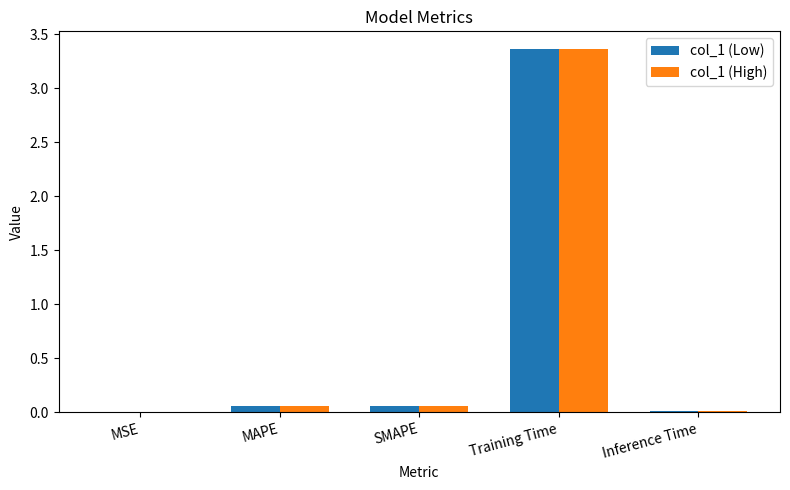

How many data points does each series have?

5